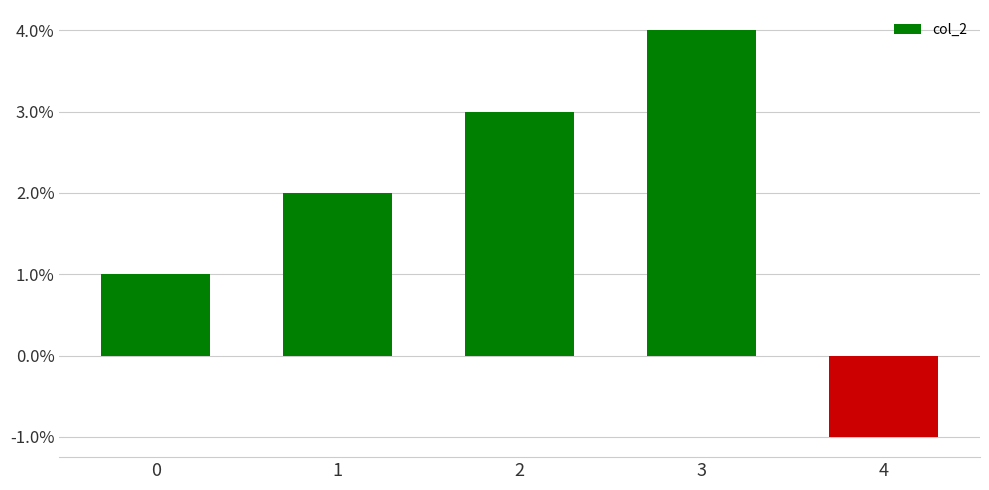

Reading left to right, transcribe all the data shown in this chart.

0=1	1=2	2=3	3=4	4=-1